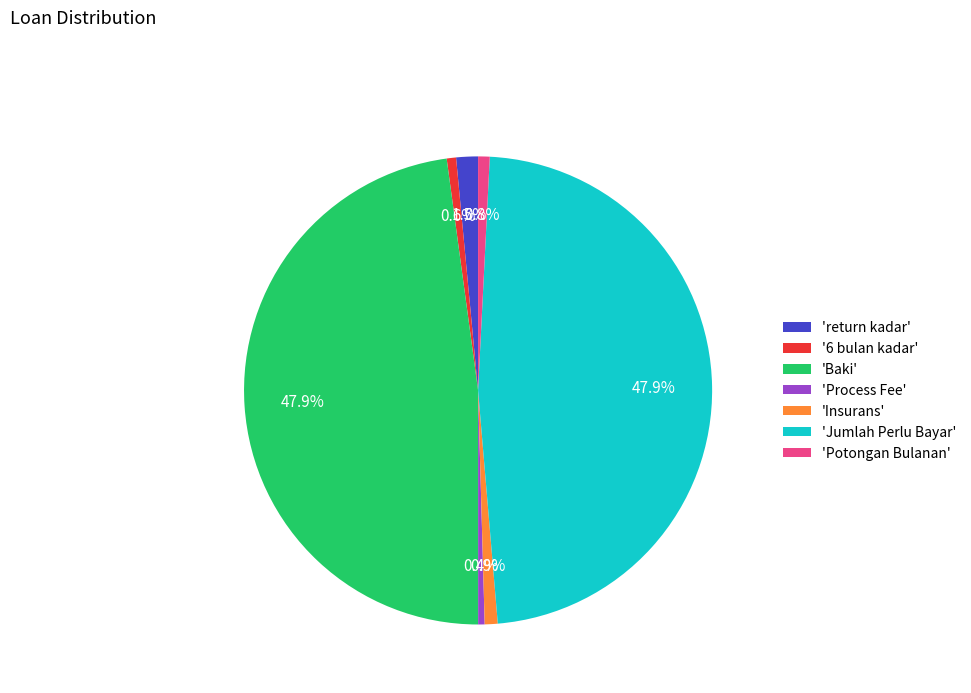

Does any single category account for the majority?

No